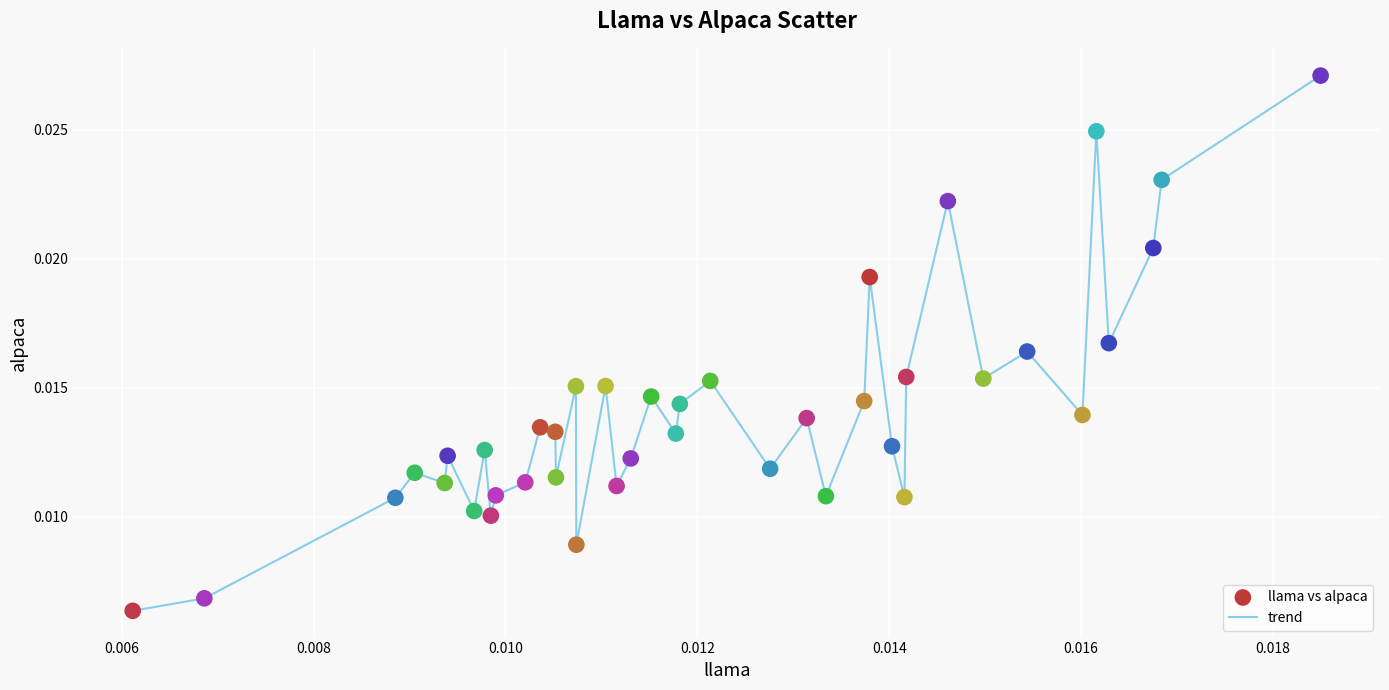

How many lines are shown in the chart?

1